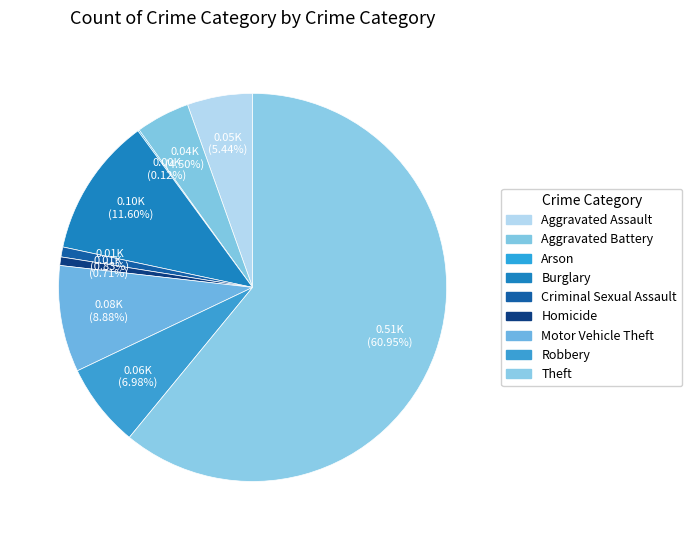

To the nearest percent, what is the combined percentage of Burglary and Motor Vehicle Theft?

20%